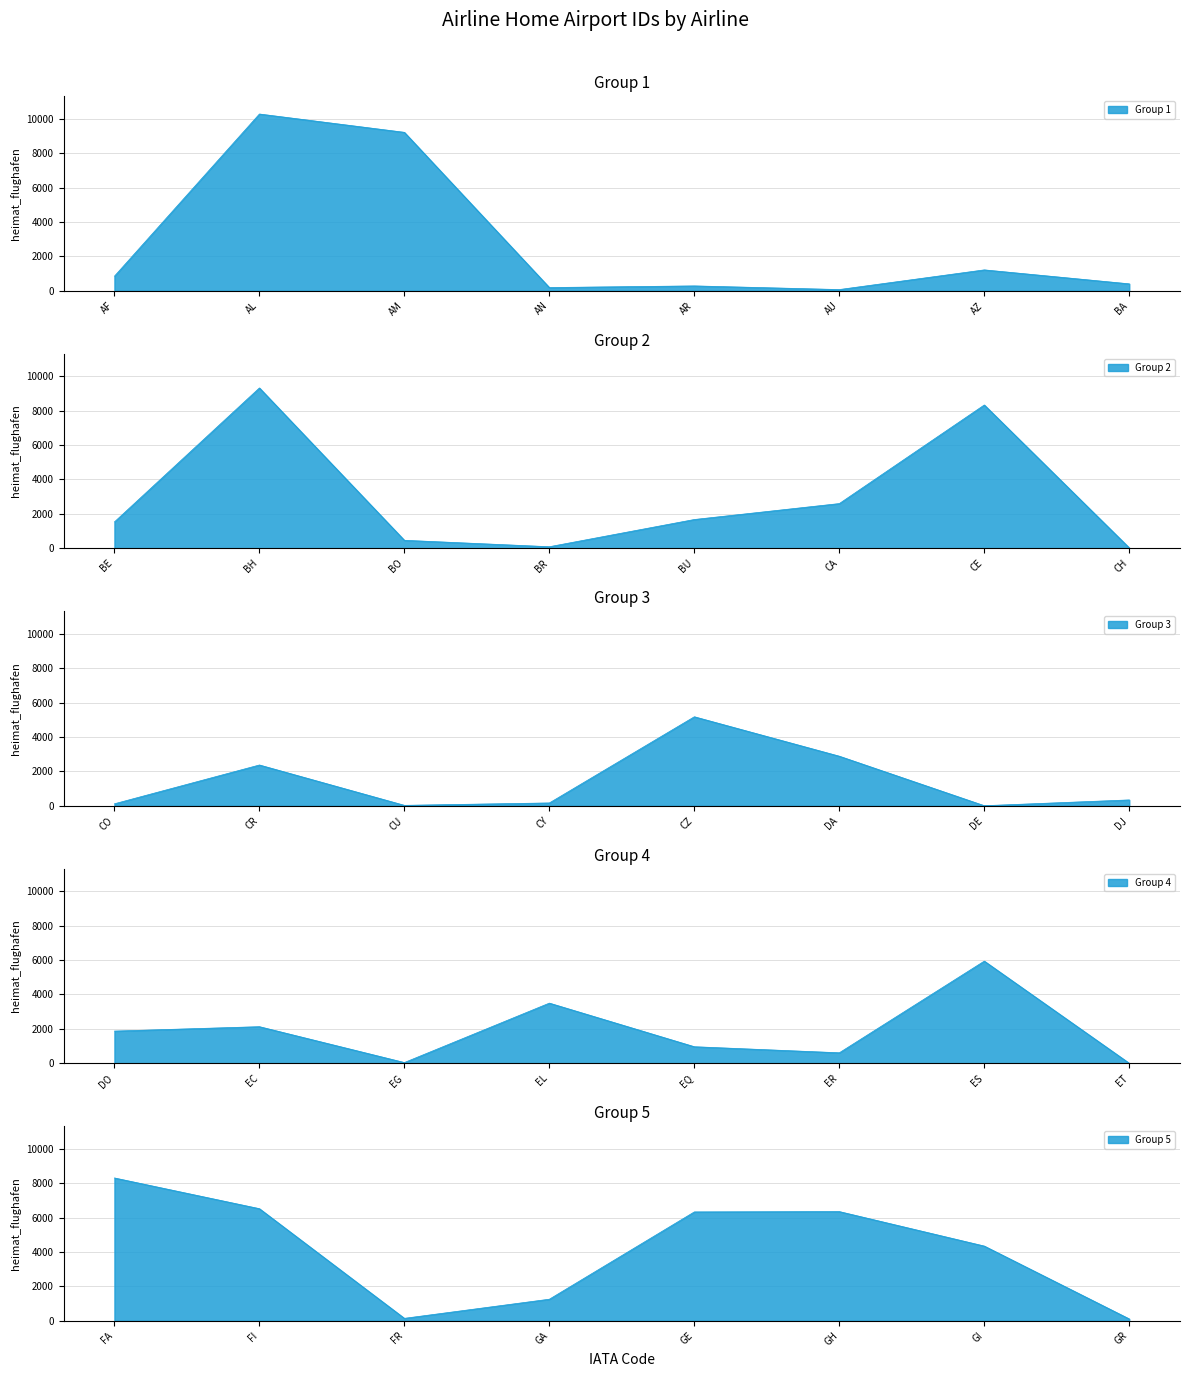

Where does the data first go above 1257?

AL